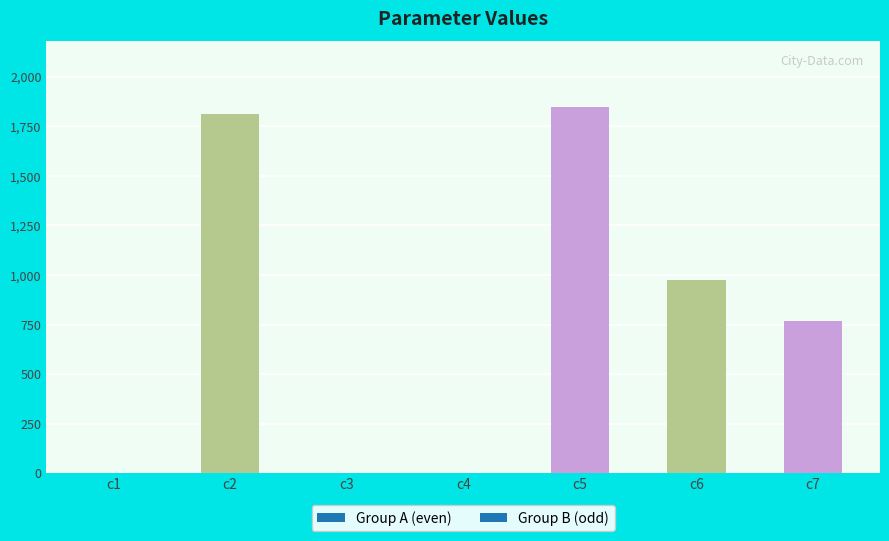

What is the sum of all values?

5404.4